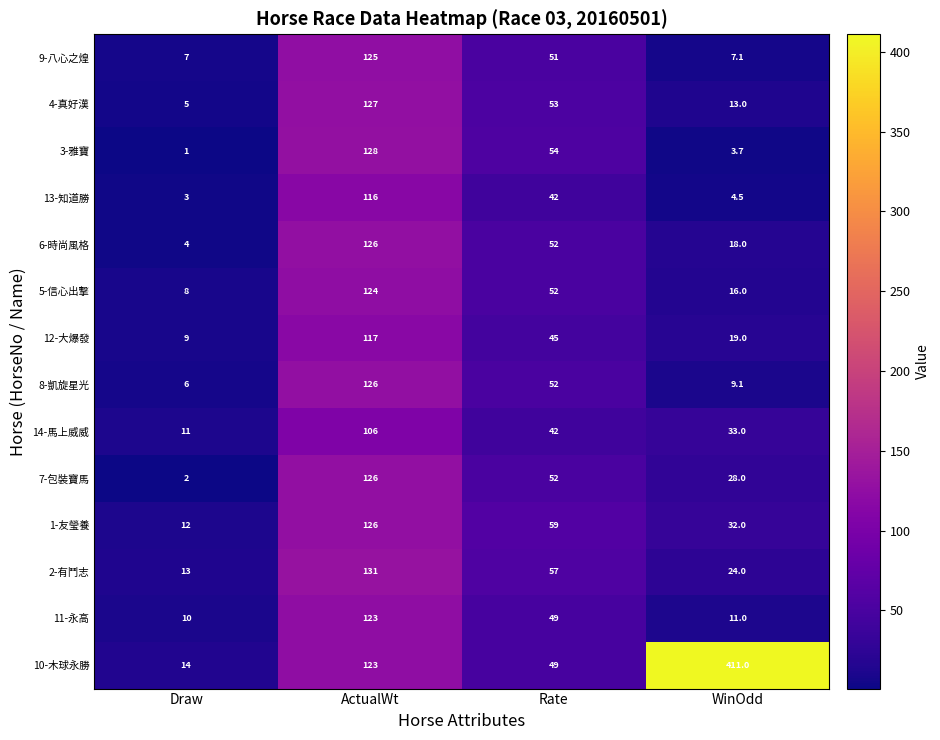

What is the sum of all 2-有鬥志 values?

225.0